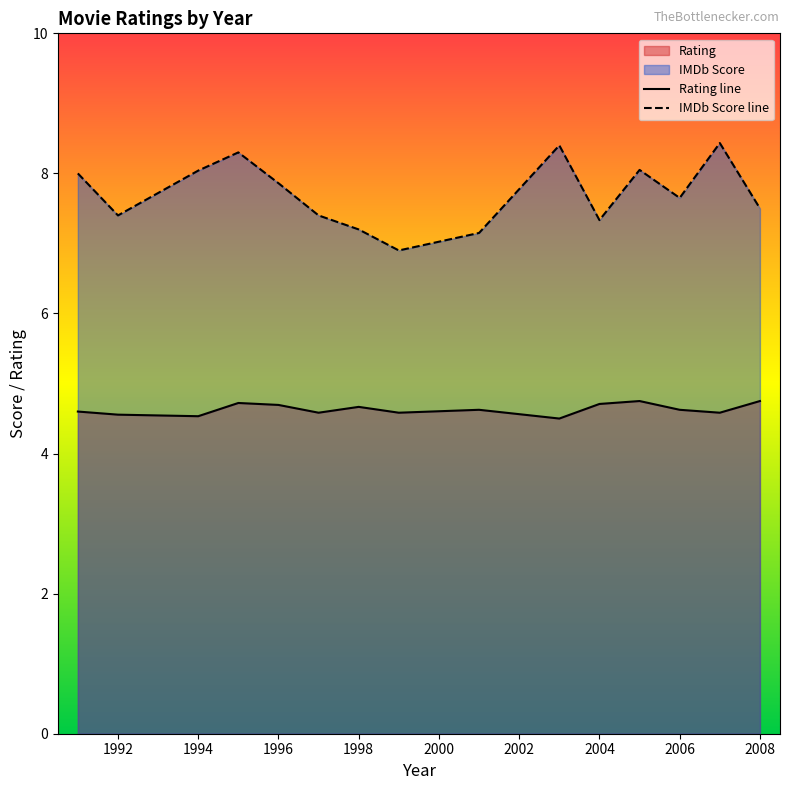

Which series has the largest range (max minus min)?

IMDb Score line